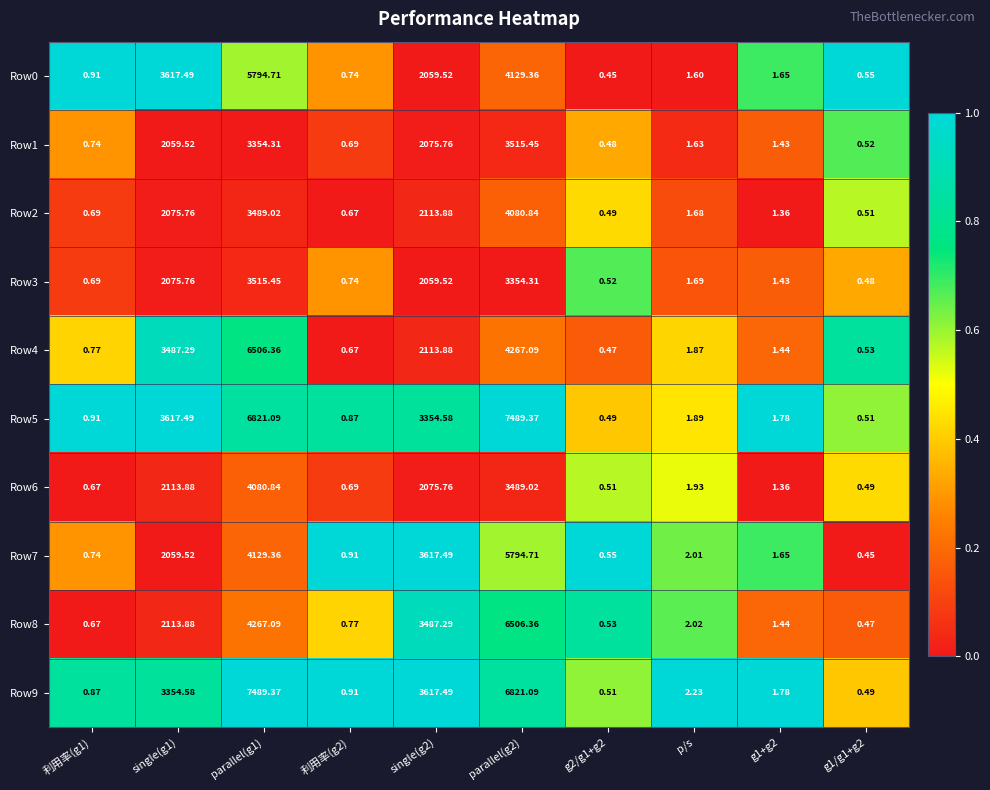

Is the value of Row4 at parallel(g1) greater than the value of Row9 at single(g2)?

Yes